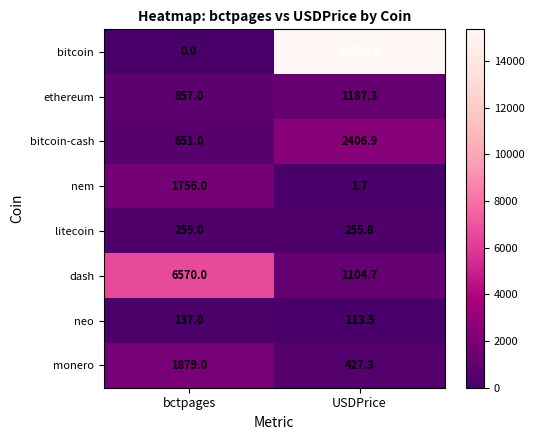

At which label does bitcoin reach its minimum?

bctpages